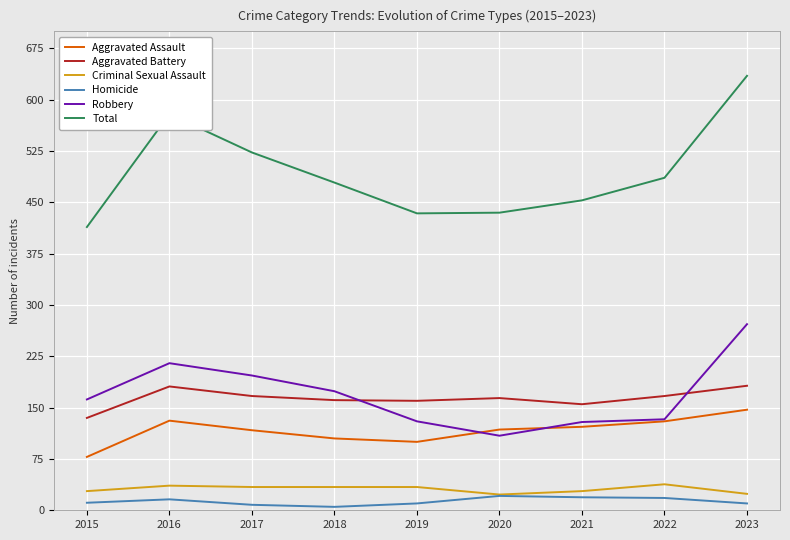

At which category does Aggravated Assault reach its first local peak?

2016